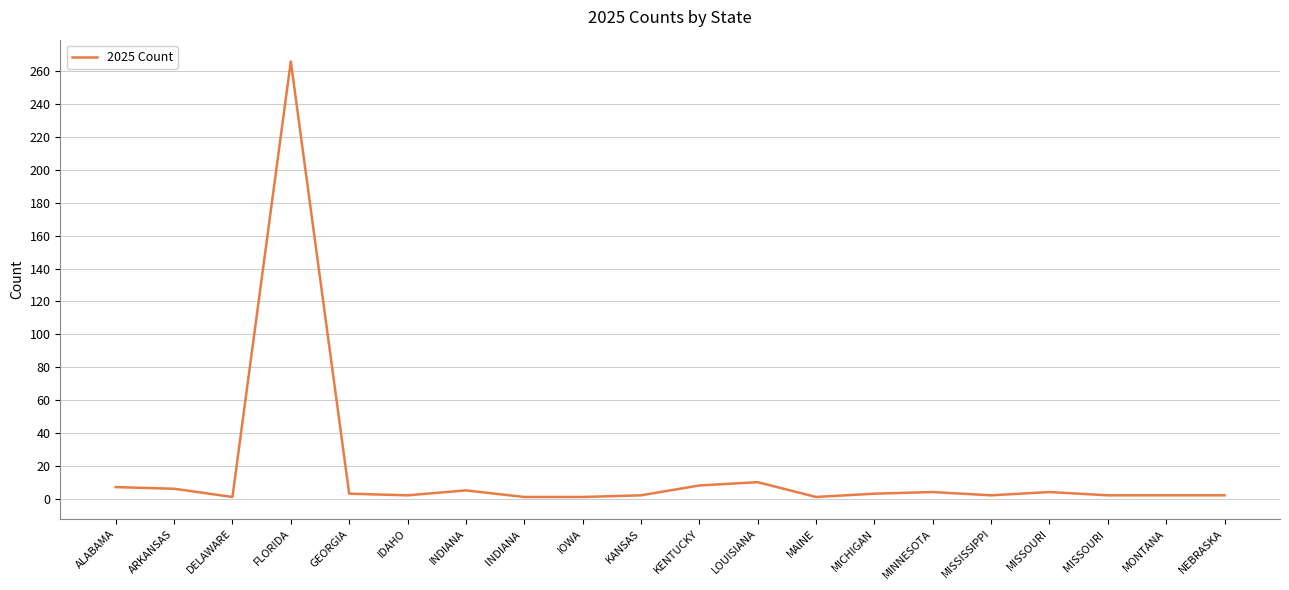

True or false: there are more than 2 points higher than both neighbors.

True